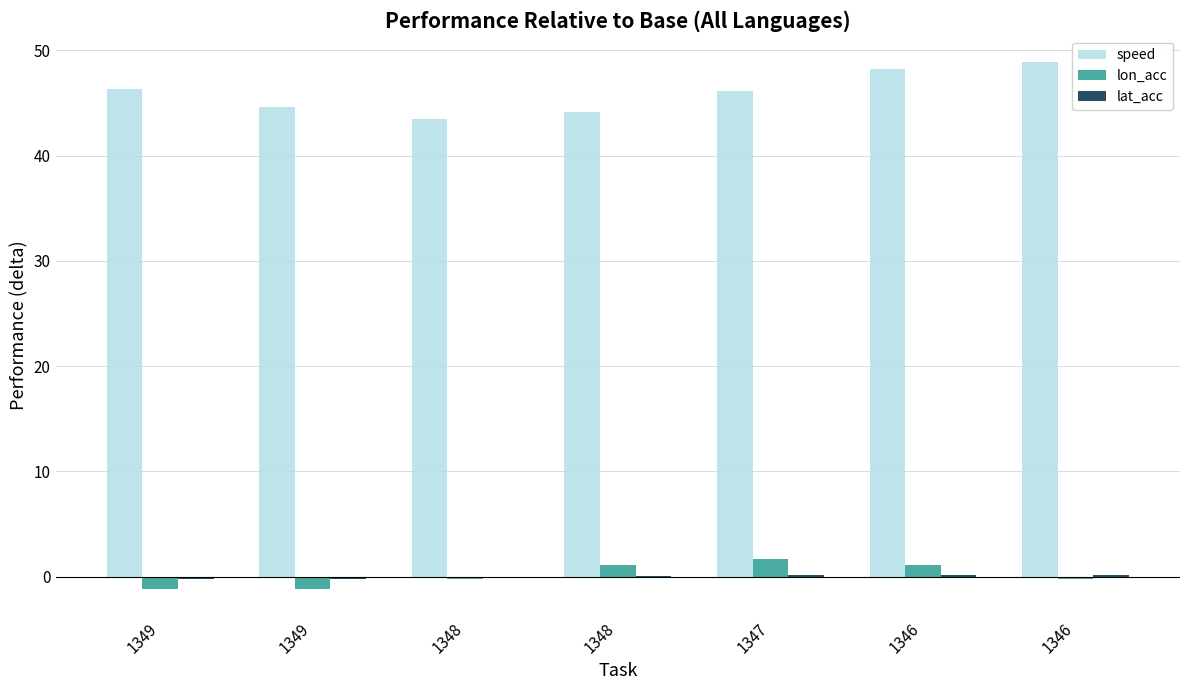

What is the value of the lat_acc bar at the 1st from the left?

-0.2